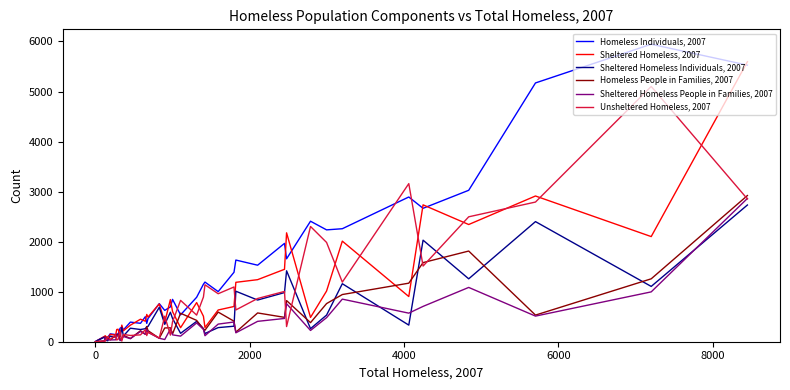

At how many categories does at least one series exceed 4641?

3